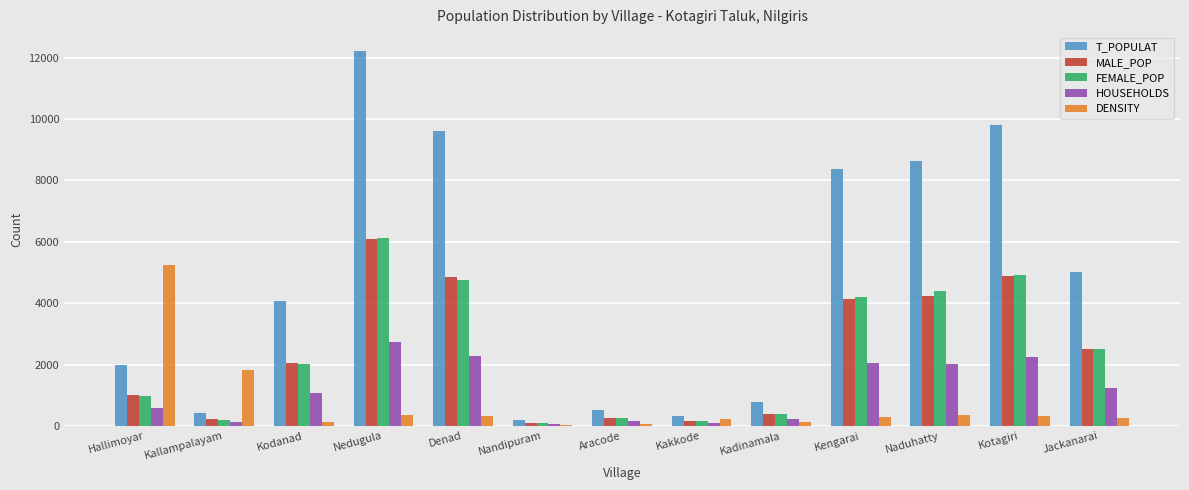

How many bars are there in each group?

5